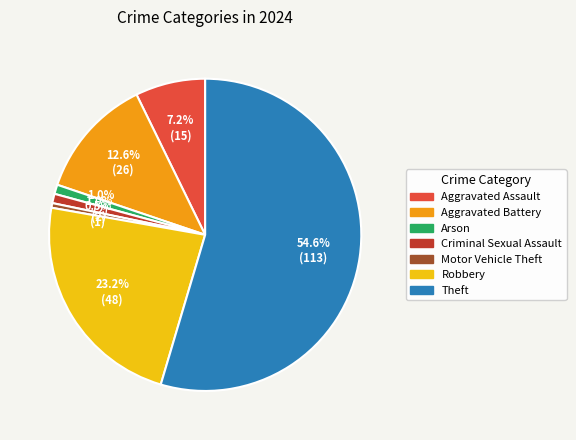

To the nearest percent, what is the average slice percentage?

14%